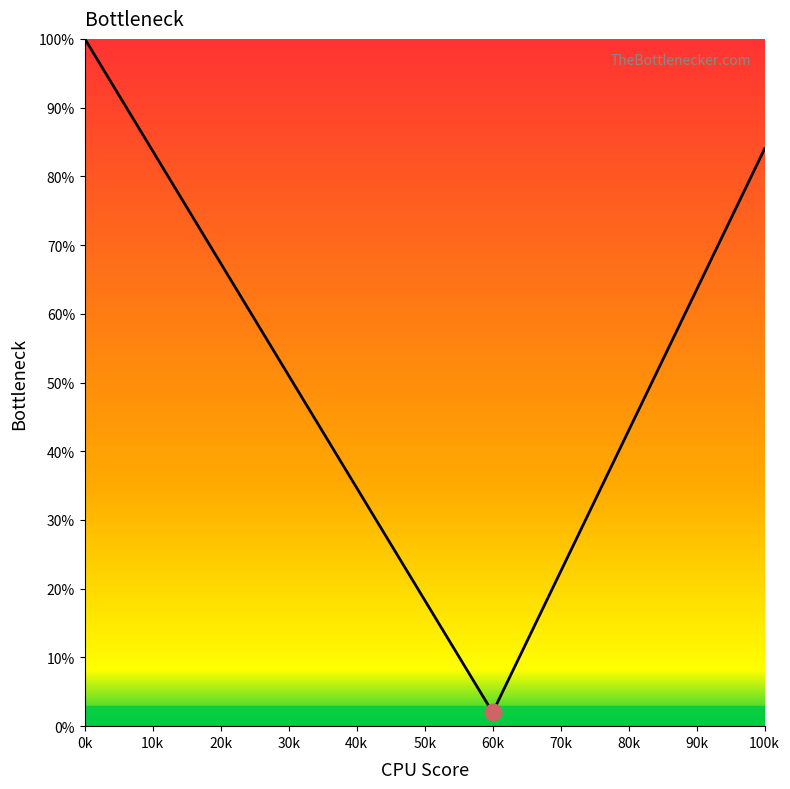

What is the change in value from 0k to 20k?

-32.7